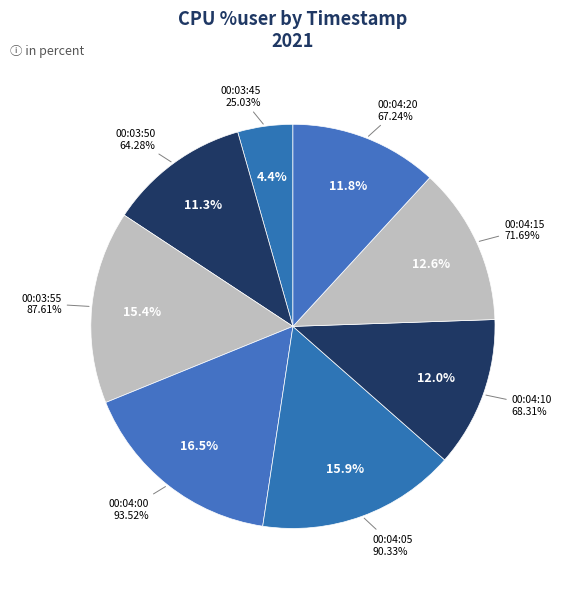

Rank the categories by value from highest to lowest.

00:04:00, 00:04:05, 00:03:55, 00:04:15, 00:04:10, 00:04:20, 00:03:50, 00:03:45